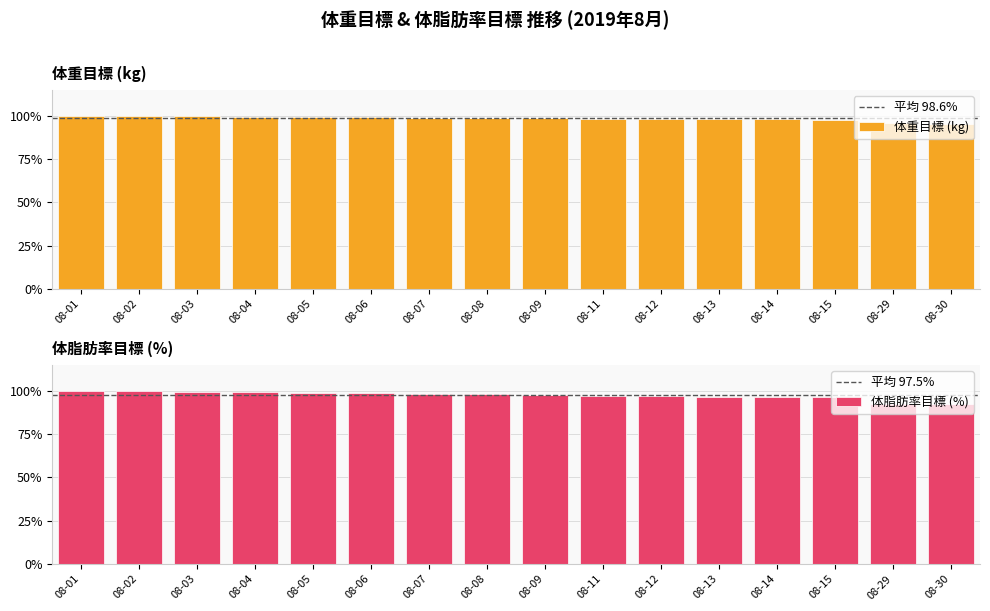

Between 08-15 and 08-29, which is larger?

08-15